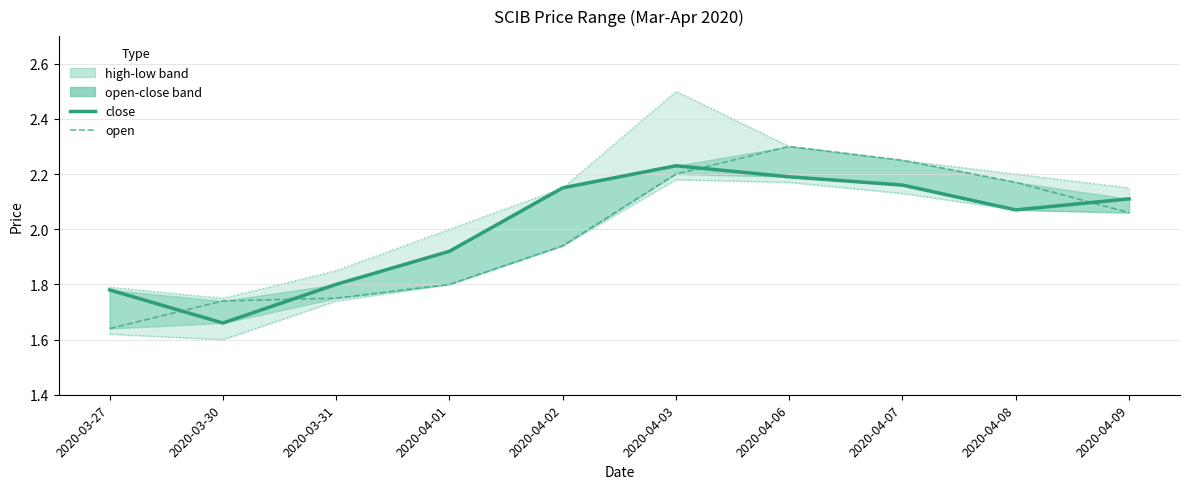

Is the value of open at 2020-04-01 greater than the value of high at 2020-03-31?

No